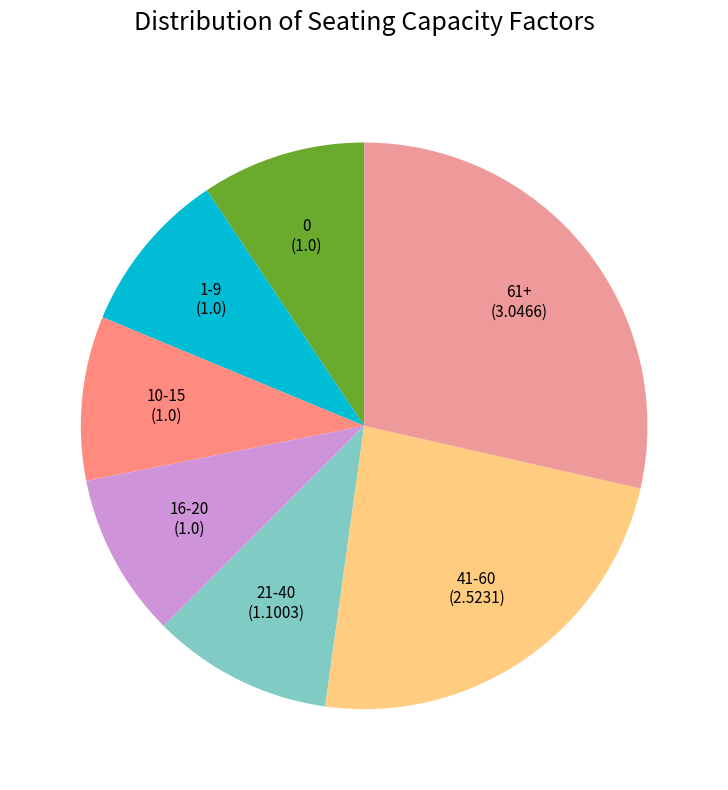

Count the number of slices in the pie.

7